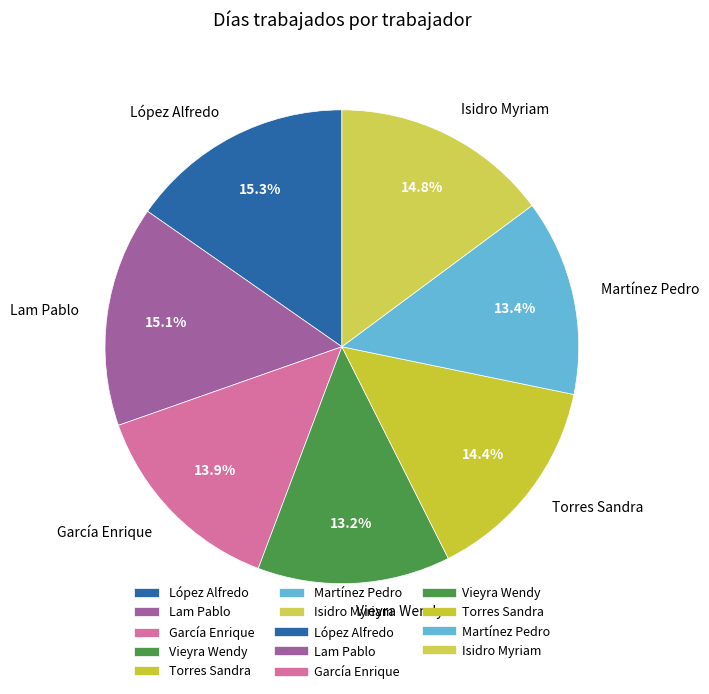

What portion of the pie excludes Isidro Myriam?

85.2%